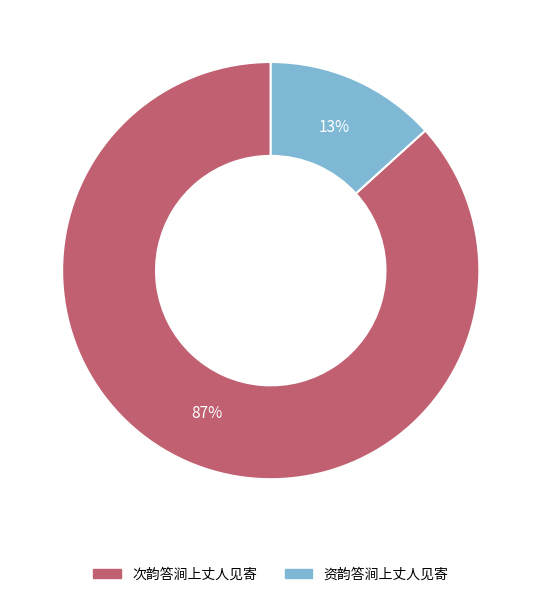

Combined, do 次韵答涧上丈人见寄 and 资韵答涧上丈人见寄 account for over 50%?

Yes